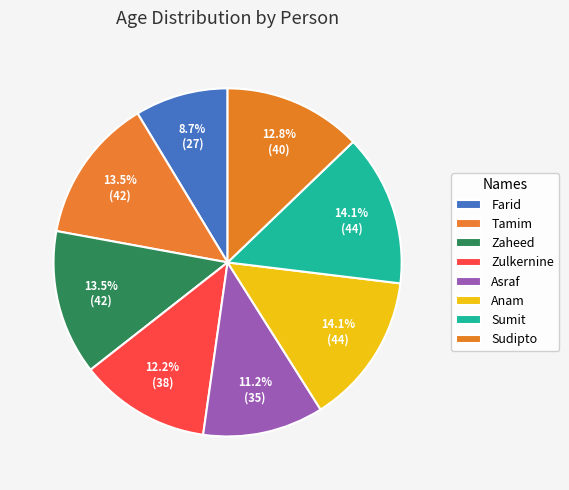

To the nearest percent, what portion does Zaheed represent?

13%